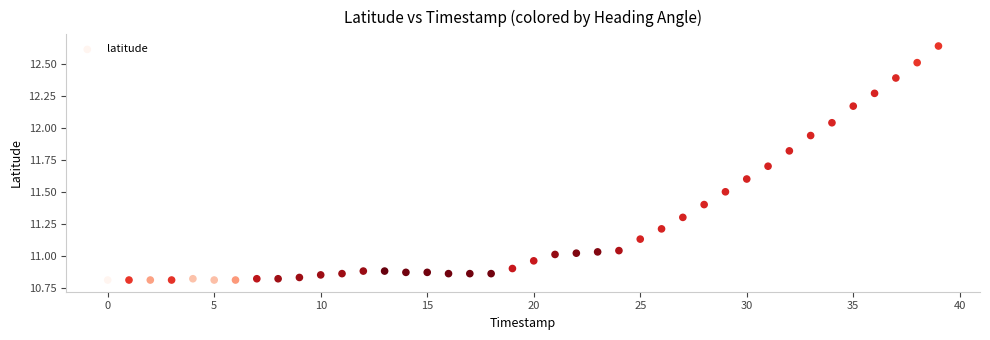

What is the range of Y values (max minus min)?

1.8